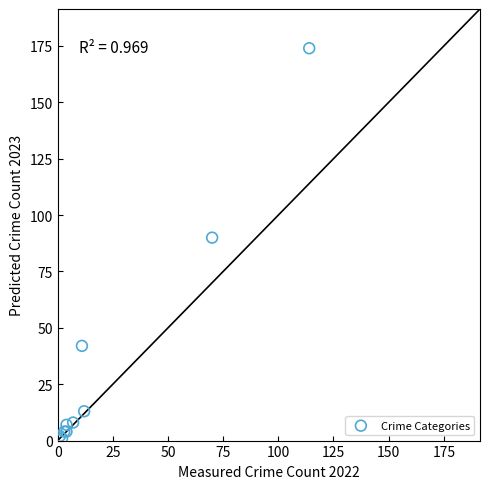

What Y value in the scatter plot is closest to 87?

90